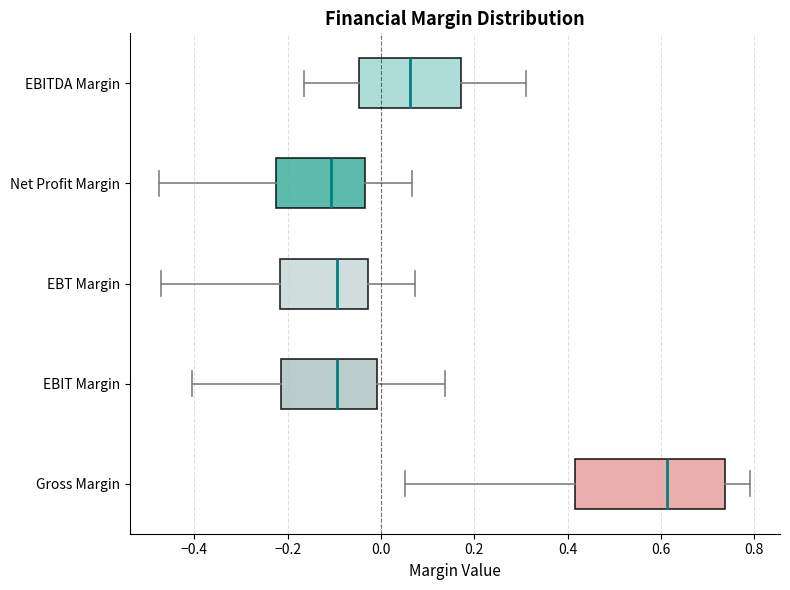

Where does the left whisker of the box for Gross Margin end on the x-axis? The values are not printed on the chart, so give them approximately, as read against the axis.

0.06